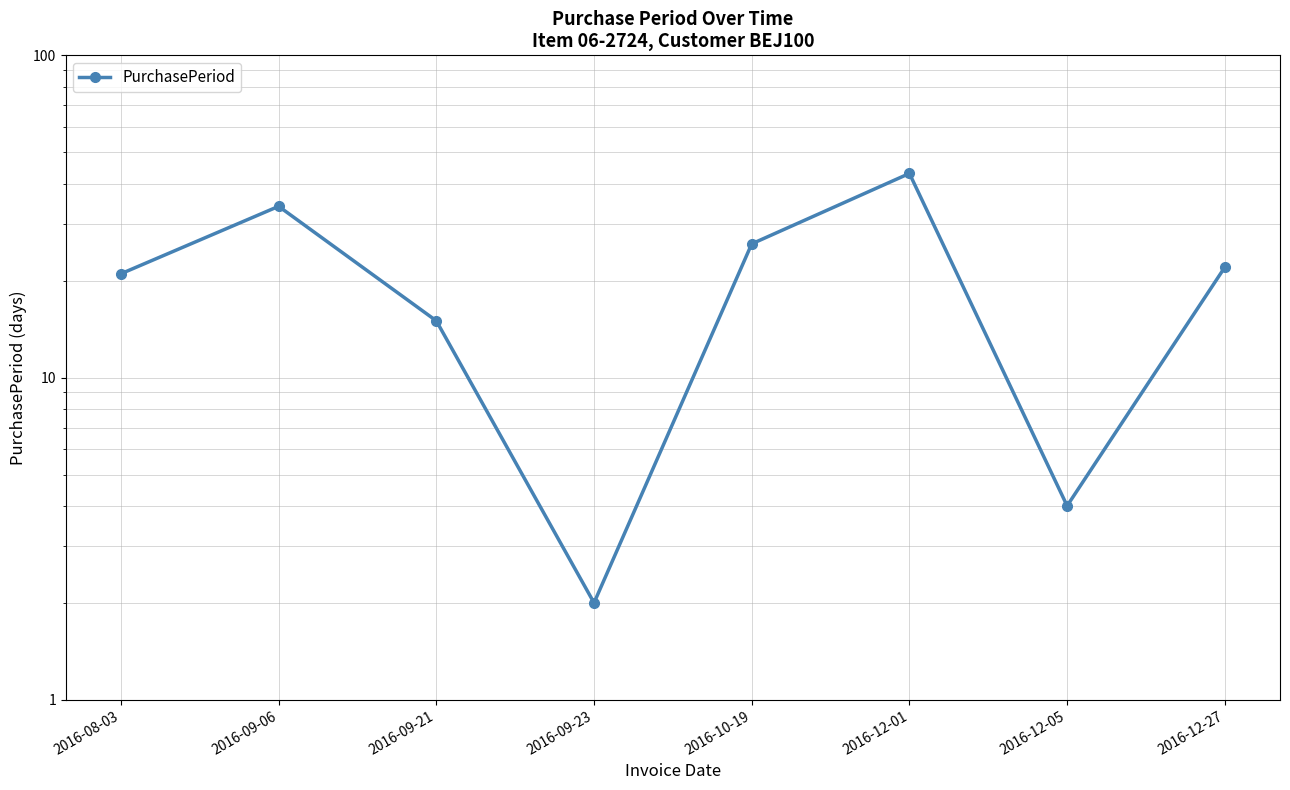

What is the label of the 3rd point from the left?

2016-09-21